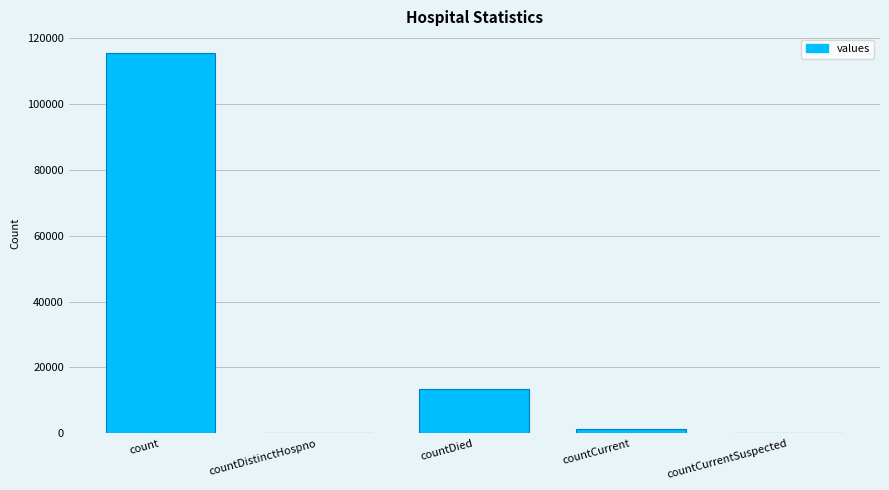

At which label is the value closest to 57689?

countDied